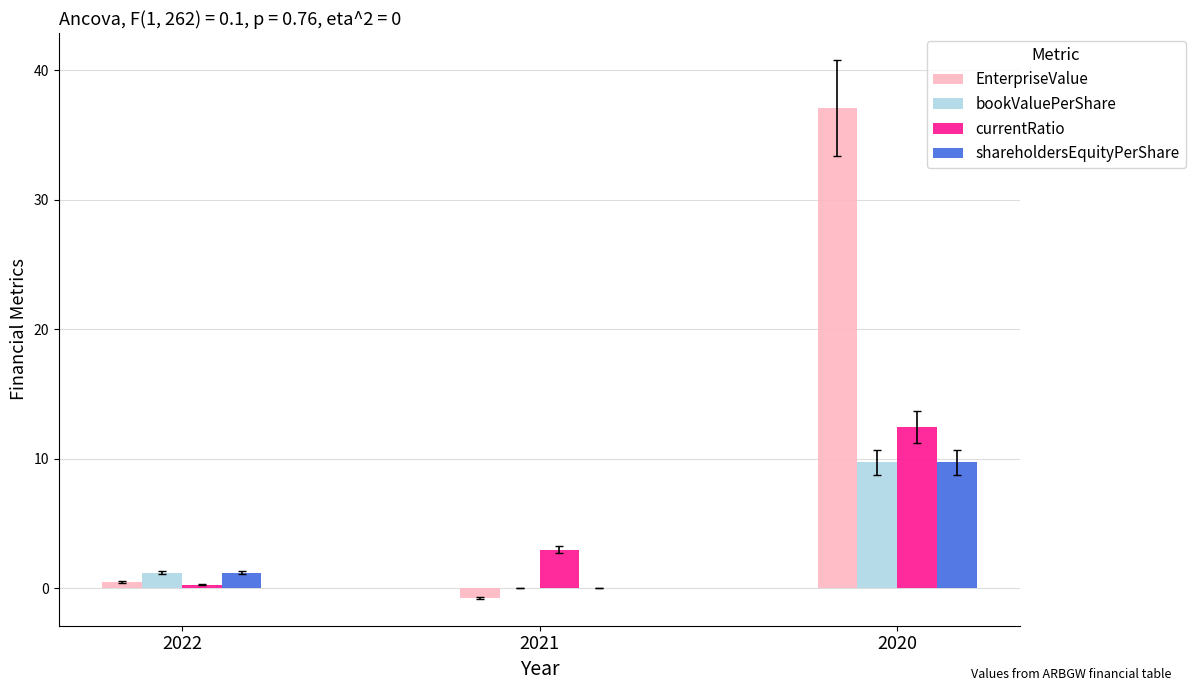

The EnterpriseValue series shows 37.1 at 2020. True or false?

True